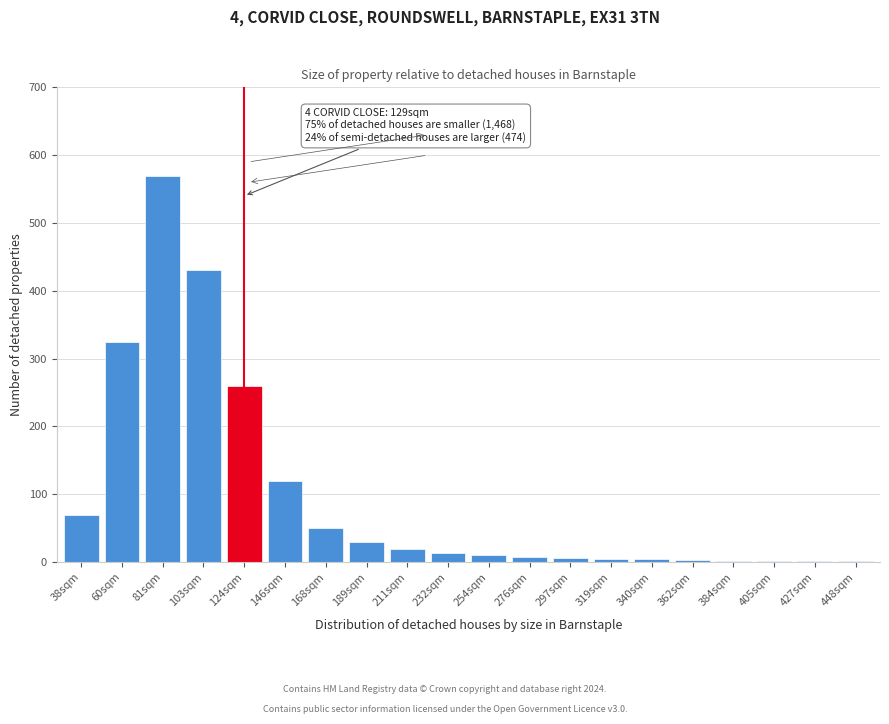

Which has a higher value, 81sqm or 189sqm?

81sqm